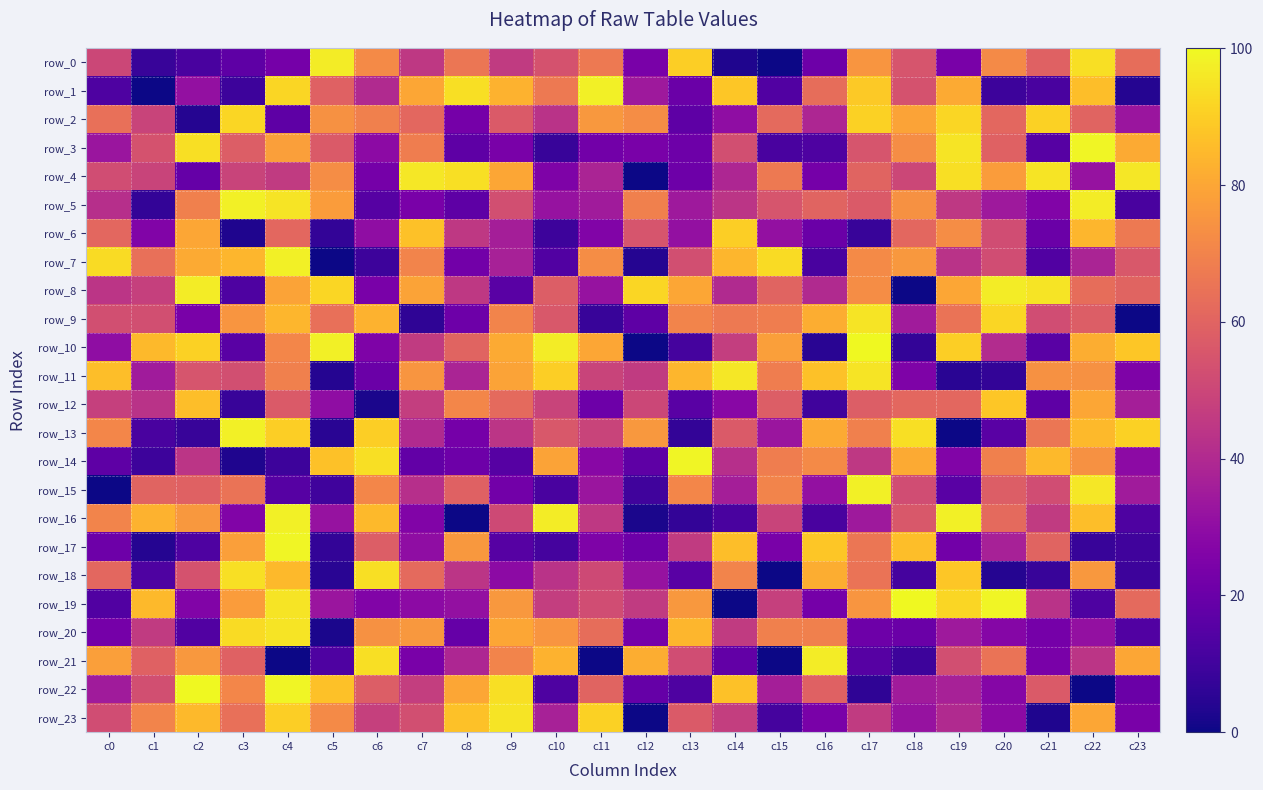

Where does the row_8 series first go above 60?

c2